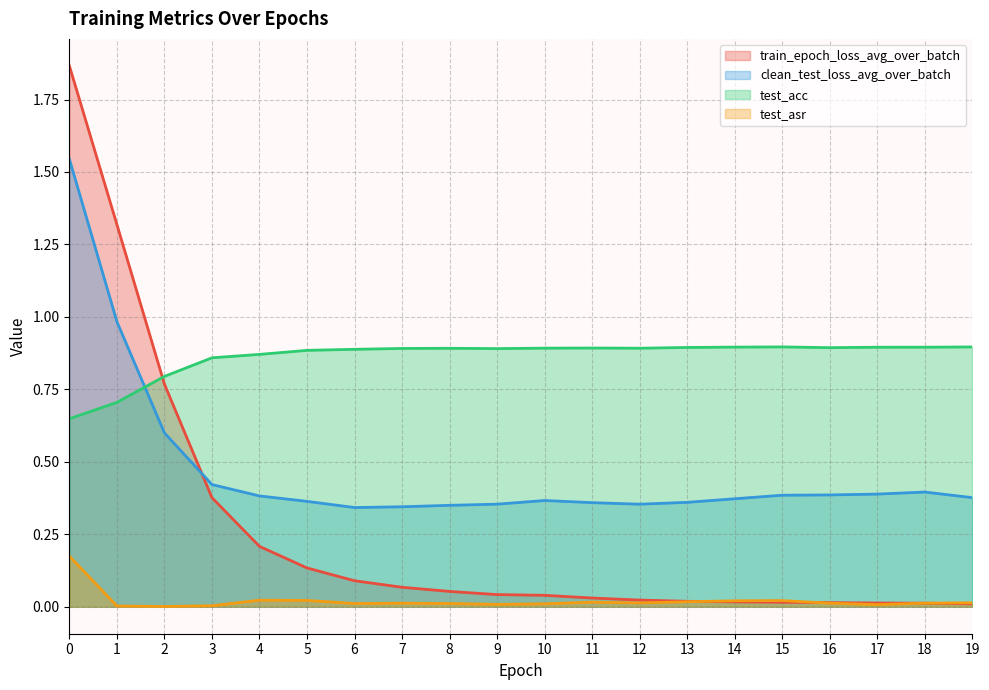

Where is test_asr nearest to the value 0?

2